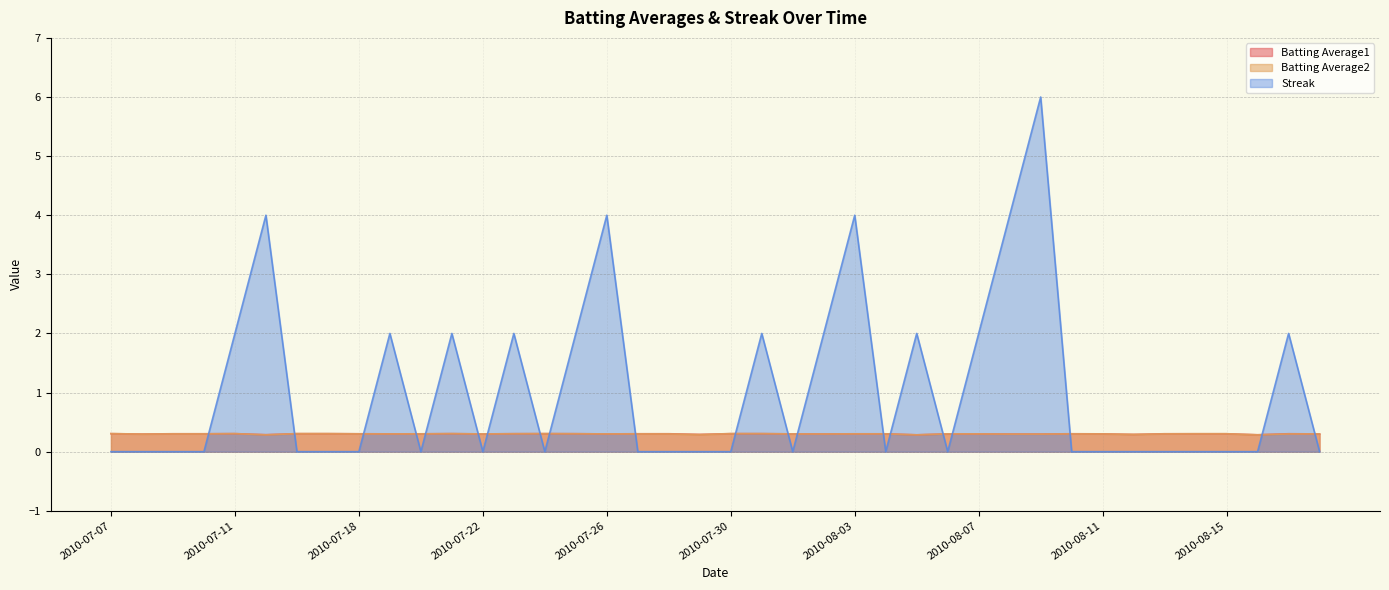

How many lines are shown in the chart?

3